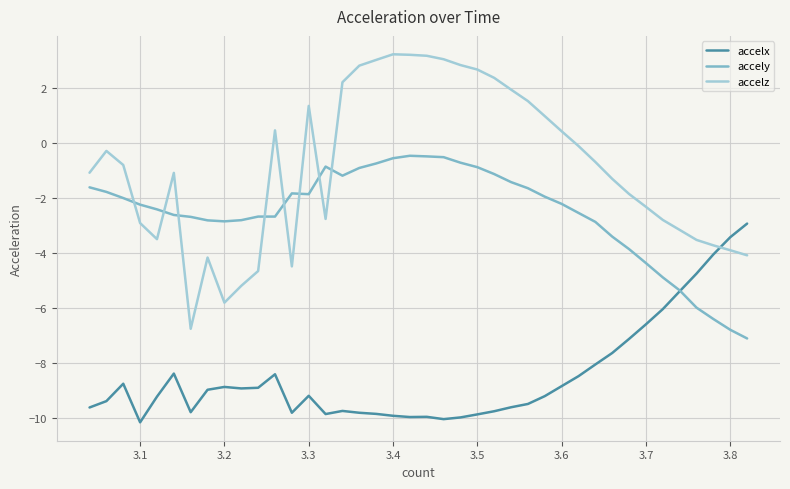

At how many categories does at least one series exceed 0?

16